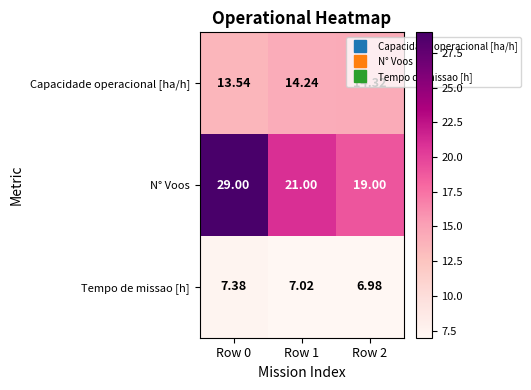

Rank the series by their average value, from lowest to highest.

Tempo de missao [h], Capacidade operacional [ha/h], N° Voos